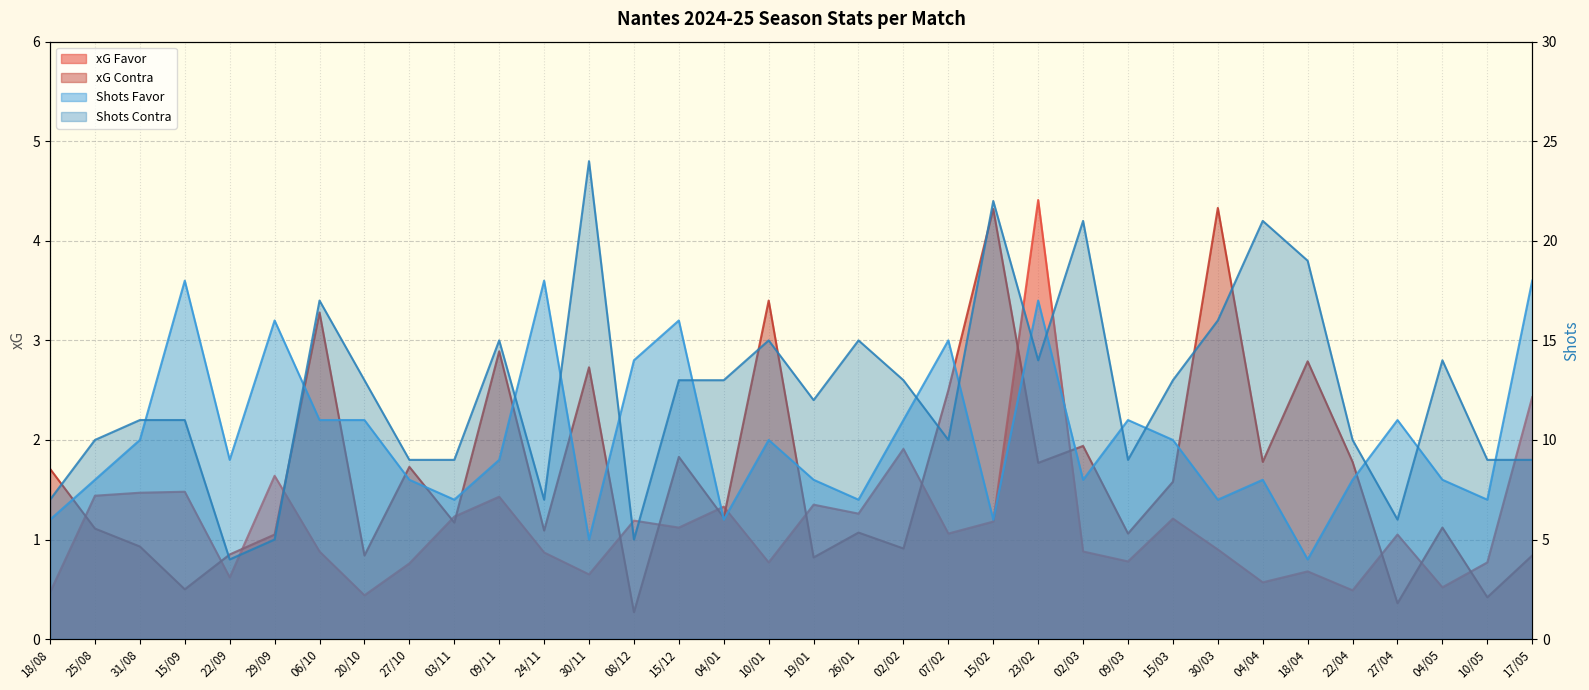

Rank the series at 07/02 from lowest to highest value.

xG Favor, xG Contra, Shots Contra, Shots Favor